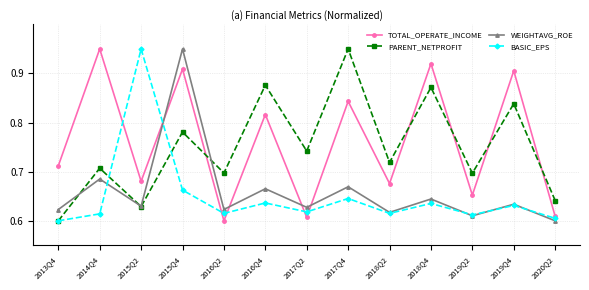

Between 2017Q4 and 2019Q4, which series saw the biggest shift?

PARENT_NETPROFIT